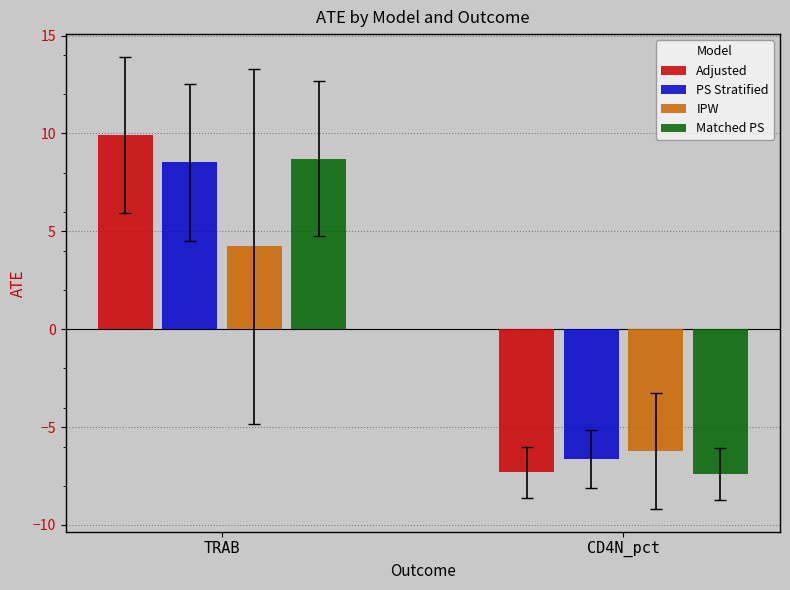

Is the value of IPW at CD4N_pct greater than the value of Matched PS at CD4N_pct?

Yes